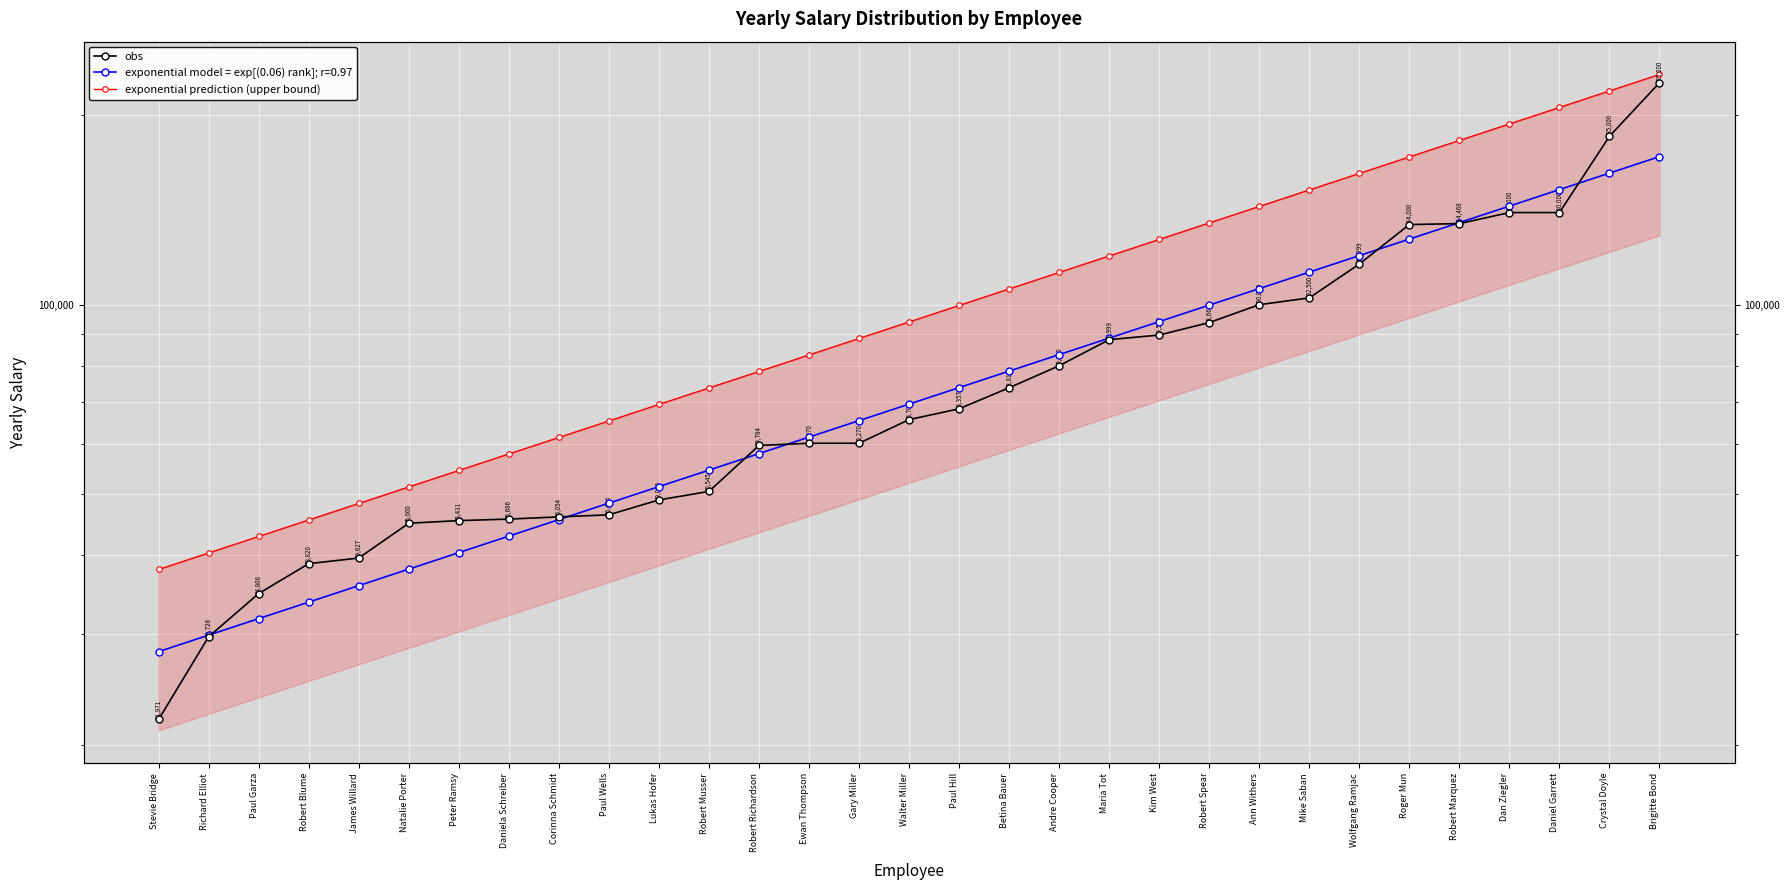

Reading right to left, transcribe all the data shown in this chart.

obs: Brigitte Bond=225000.0	Crystal Doyle=185000.1	Daniel Garrett=140000.0	Dan Ziegler=140000.0	Robert Marquez=134468.2	Roger Mun=134000.0	Wolfgang Ramjac=115999.9	Mike Saban=102500.0	Ann Withers=100000.0	Robert Spear=93668.3	Kim West=89500.0	Maria Tot=87999.9	Andre Cooper=80000.1	Betina Bauer=73817.0	Paul Hill=68357.1	Walter Miller=65708.6	Gary Miller=60270.0	Ewan Thompson=60270.0	Robert Richardson=59784.5	Robert Musser=50545.0	Lukas Hofer=49000.0	Paul Wells=46406.6	Corinna Schmidt=46054.8	Daniela Schreiber=45686.5	Peter Ramsy=45432.0	Natalie Porter=45000.1	James Willard=39627.3	Robert Blume=38820.6	Paul Garza=34808.2	Richard Elliot=29726.8	Stevie Bridge=21971.6
exponential prediction (upper bound): Brigitte Bond=231883.5	Crystal Doyle=218317.4	Daniel Garrett=205545.1	Dan Ziegler=193520.0	Robert Marquez=182198.3	Roger Mun=171539.1	Wolfgang Ramjac=161503.4	Mike Saban=152054.9	Ann Withers=143159.2	Robert Spear=134783.8	Kim West=126898.5	Maria Tot=119474.5	Andre Cooper=112484.8	Betina Bauer=105904.0	Paul Hill=99708.3	Walter Miller=93875.0	Gary Miller=88382.9	Ewan Thompson=83212.2	Robert Richardson=78344.0	Robert Musser=73760.6	Lukas Hofer=69445.3	Paul Wells=65382.5	Corinna Schmidt=61557.4	Daniela Schreiber=57956.1	Peter Ramsy=54565.5	Natalie Porter=51373.2	James Willard=48367.7	Robert Blume=45538.0	Paul Garza=42873.9	Richard Elliot=40365.6	Stevie Bridge=38004.0